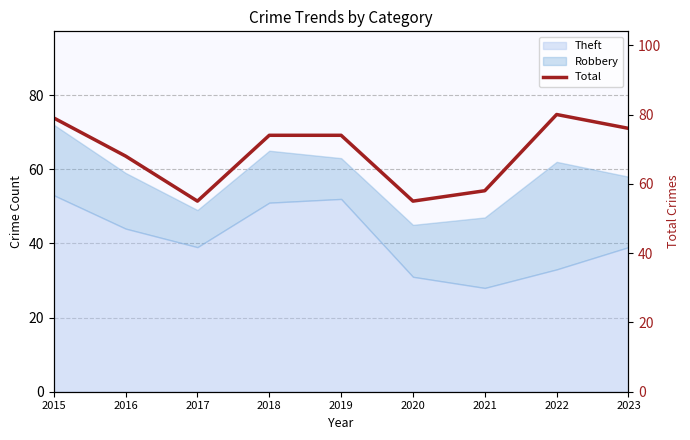

Which has a higher value, 2017 or 2022?

2022